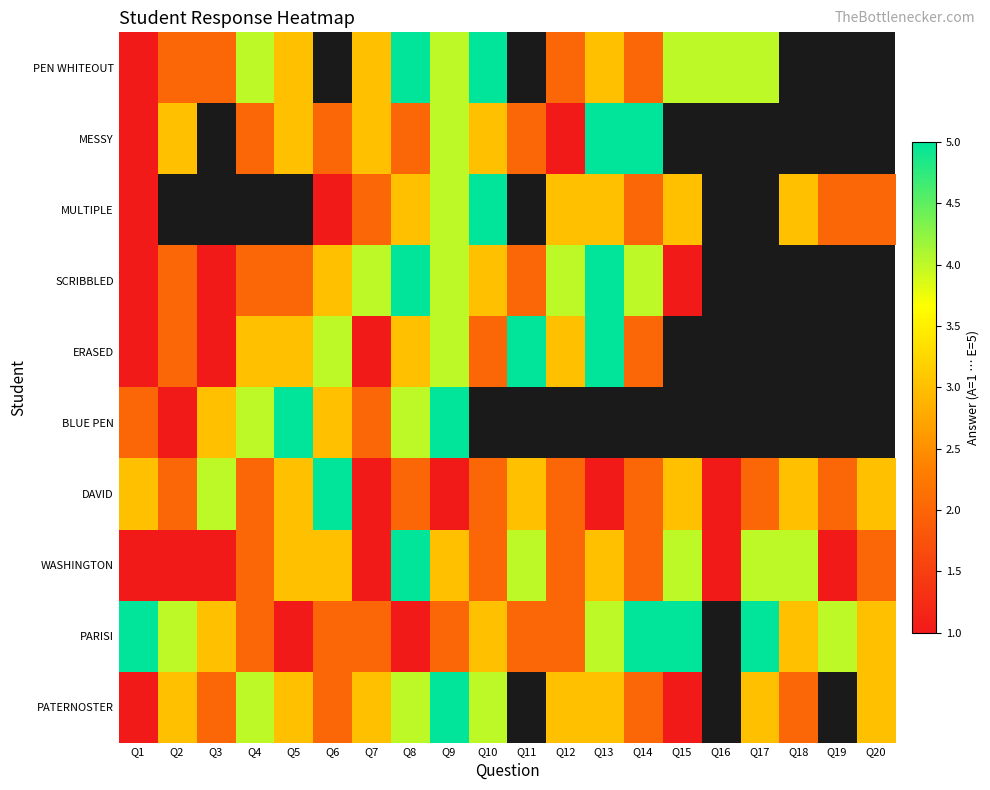

True or false: BLUE PEN has a value of 1.0 at Q2.

True